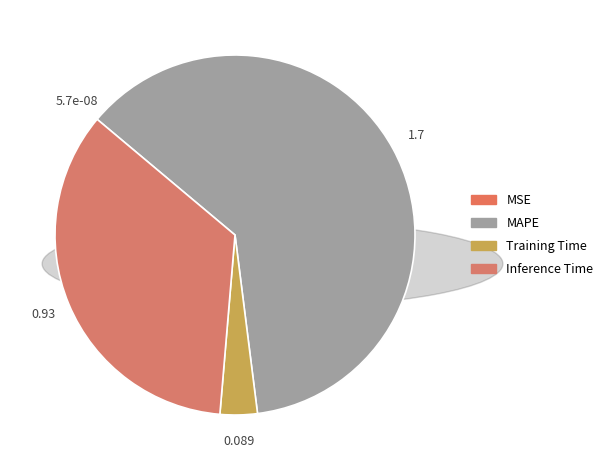

To the nearest percent, what is the difference between the MSE and Inference Time slice percentages?

35%